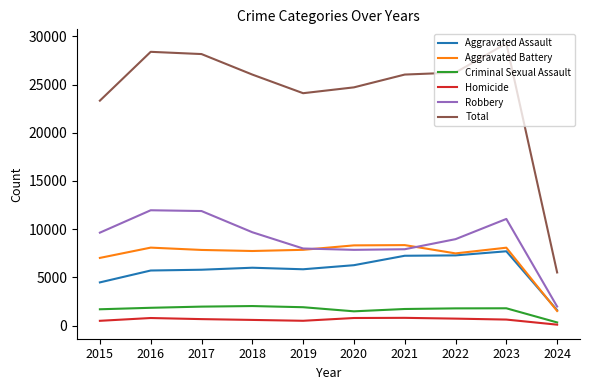

What is the highest value of the Homicide series?

804